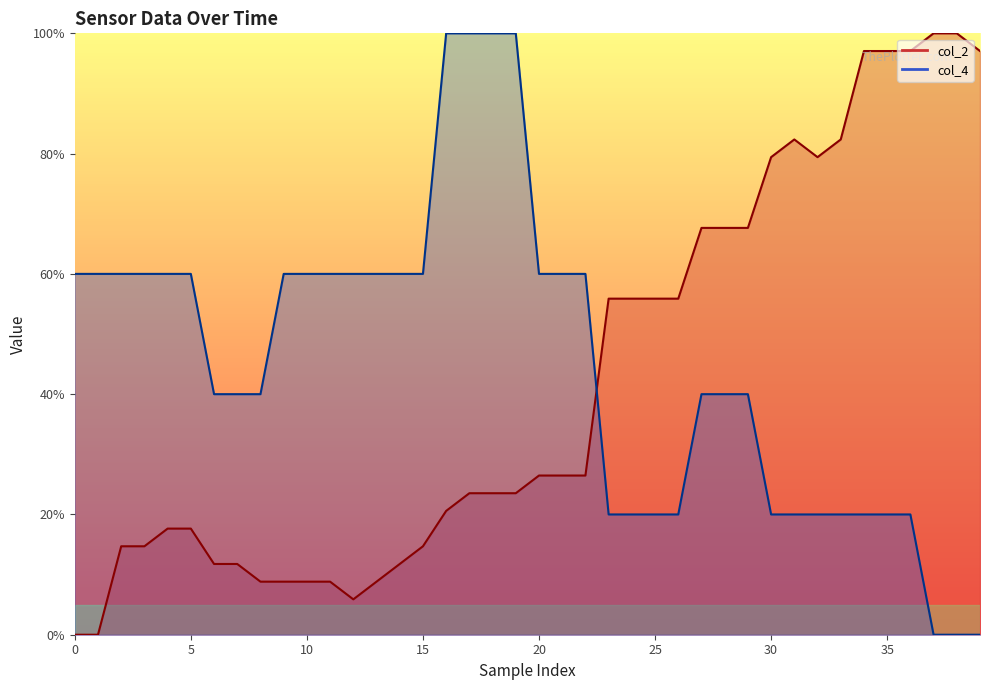

How many intersections are there between col_2 and col_4?

1